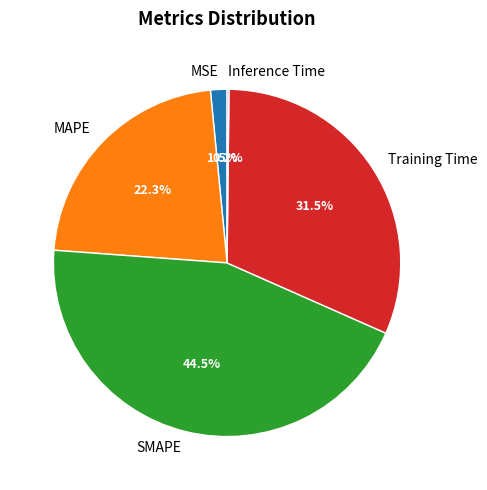

What is the largest slice in the pie chart?

SMAPE